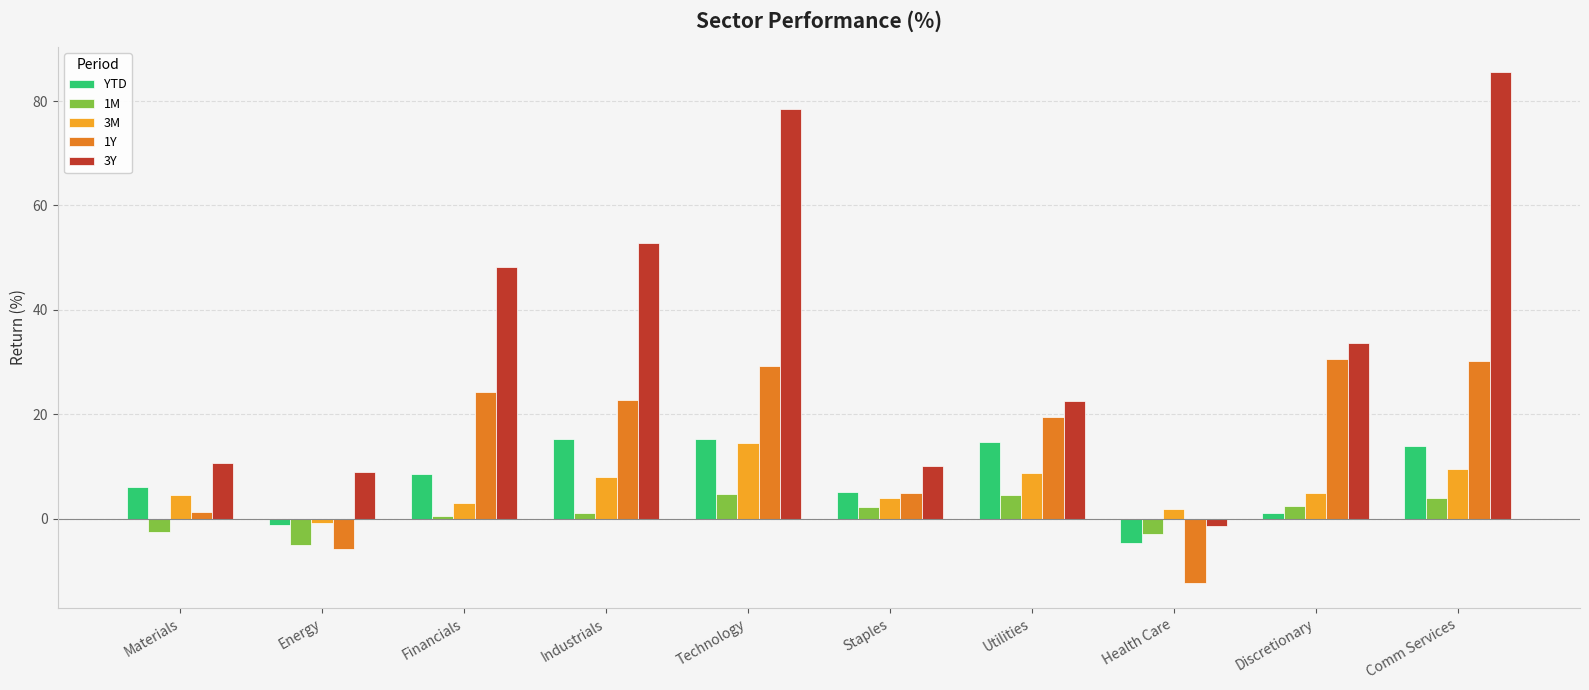

What is the difference between the 1Y values at Energy and Utilities?

25.4